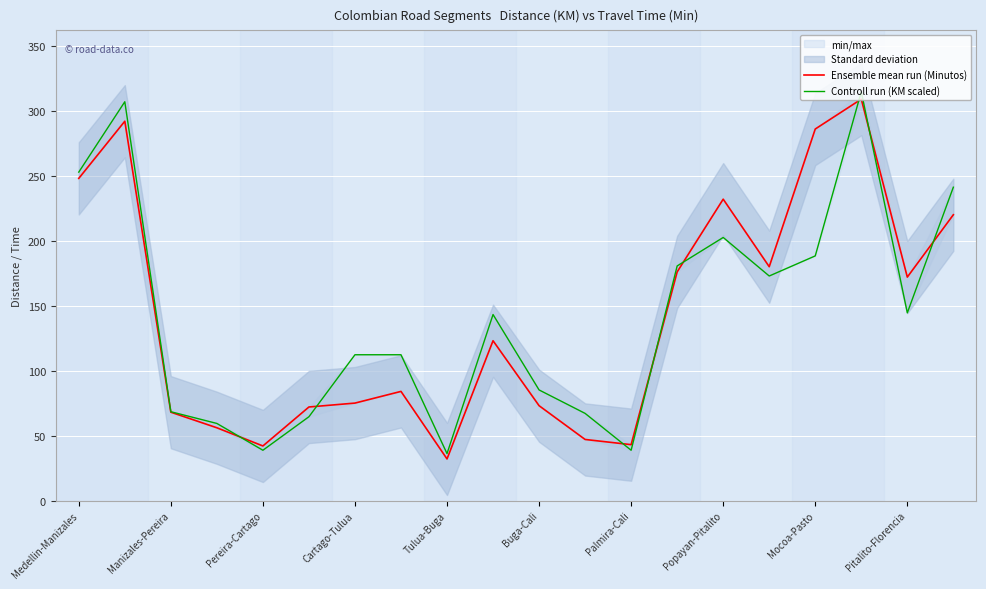

What is the average value of the Ensemble mean run (Minutos) series?

141.5